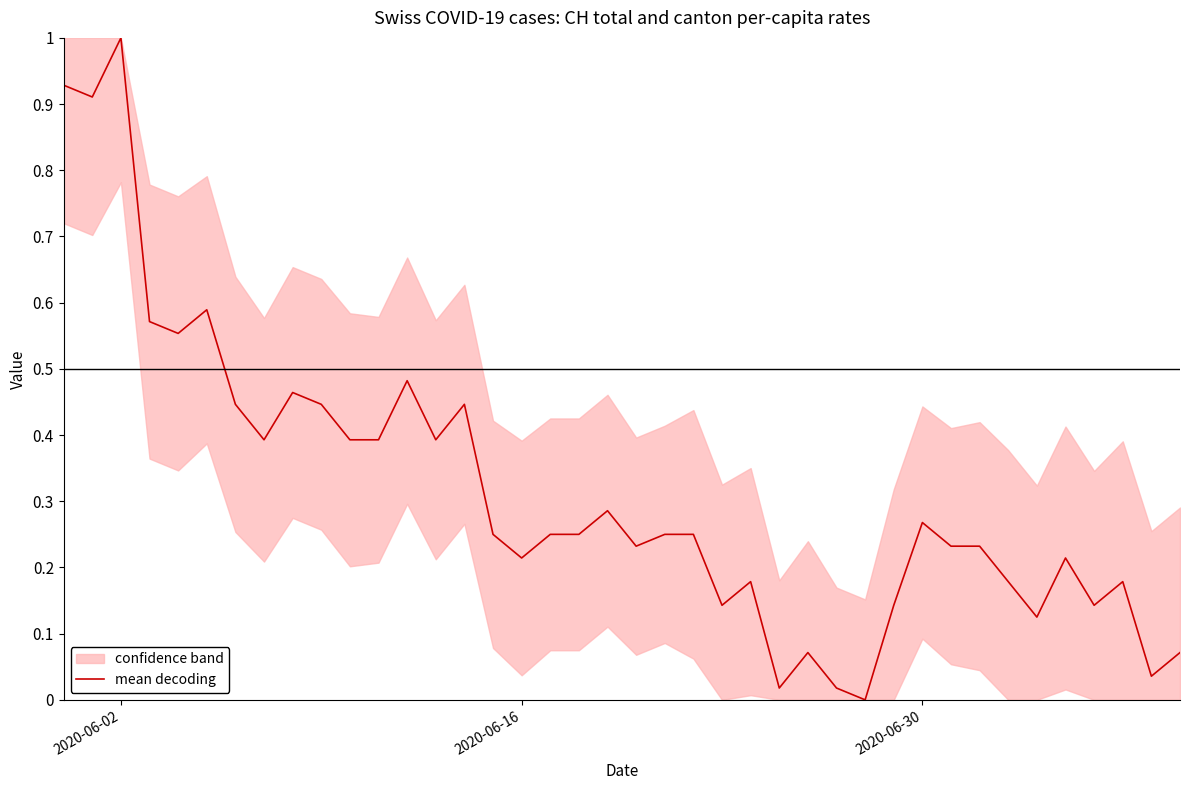

Count the number of values greater than 0.

39